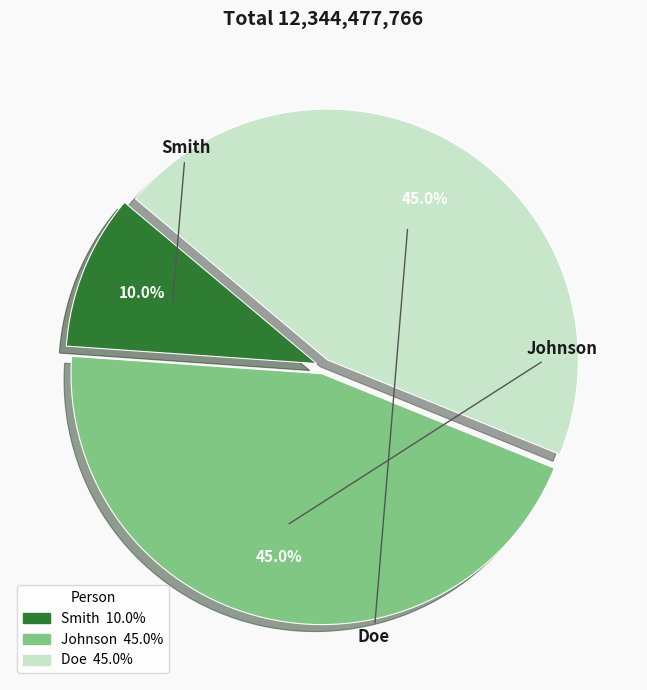

Which slice is the smallest?

Smith